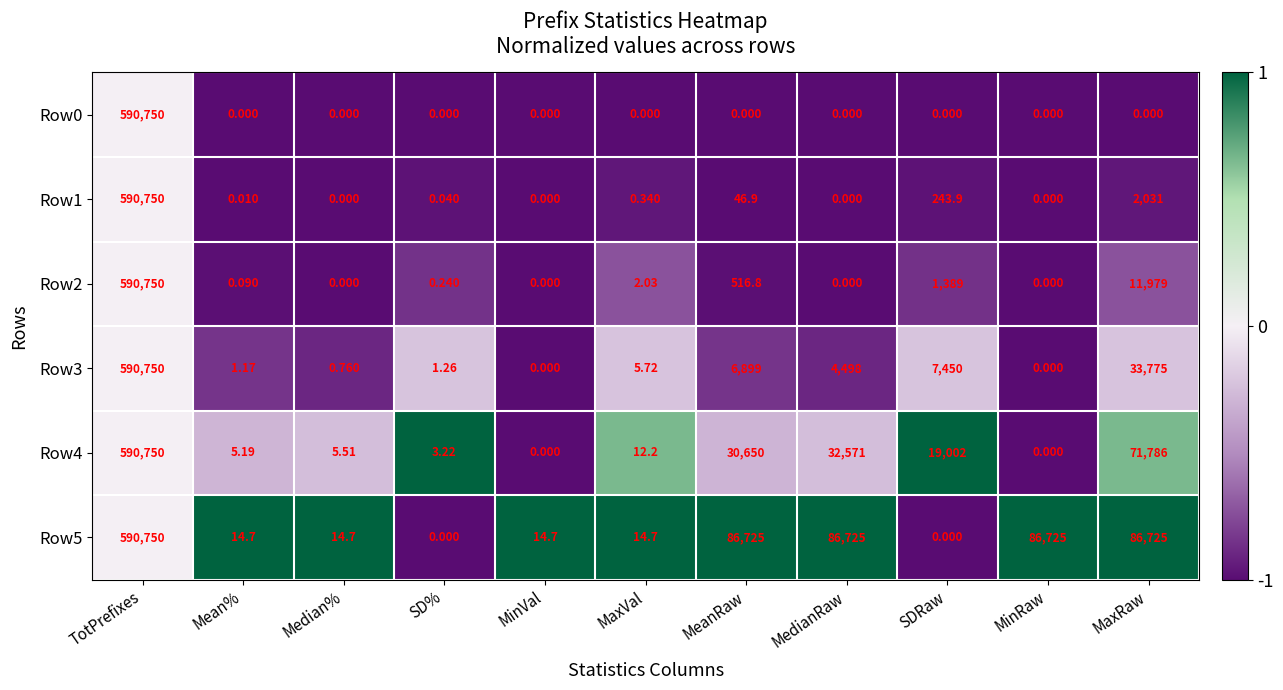

Which series changed the most between Mean% and MaxVal?

Row4